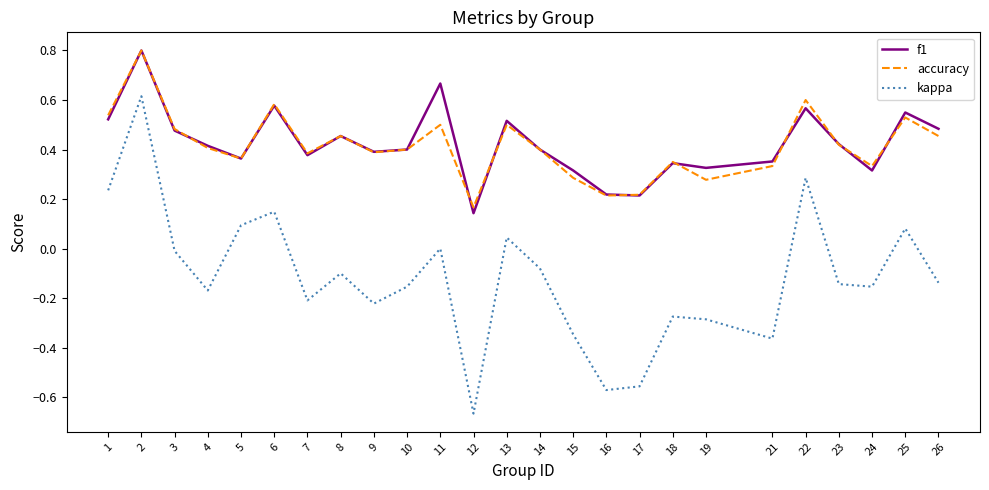

The f1 series shows 0.1 at 12. True or false?

True